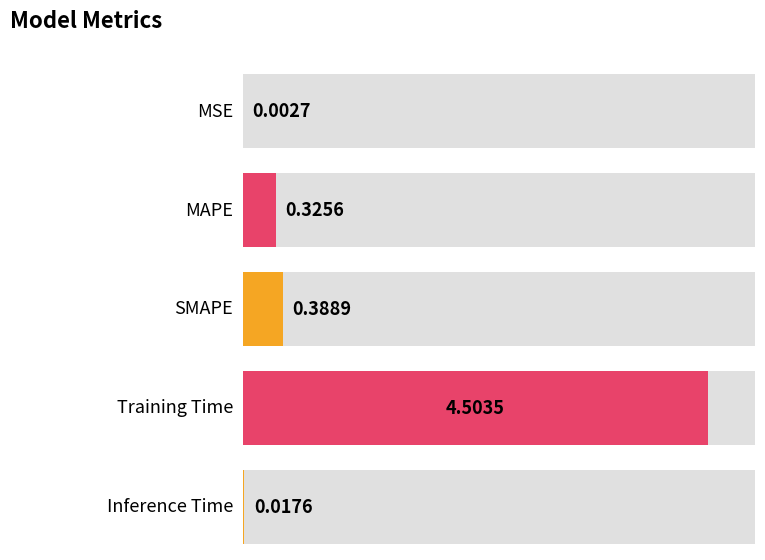

Is it true that the value at MSE is 0.0?

False